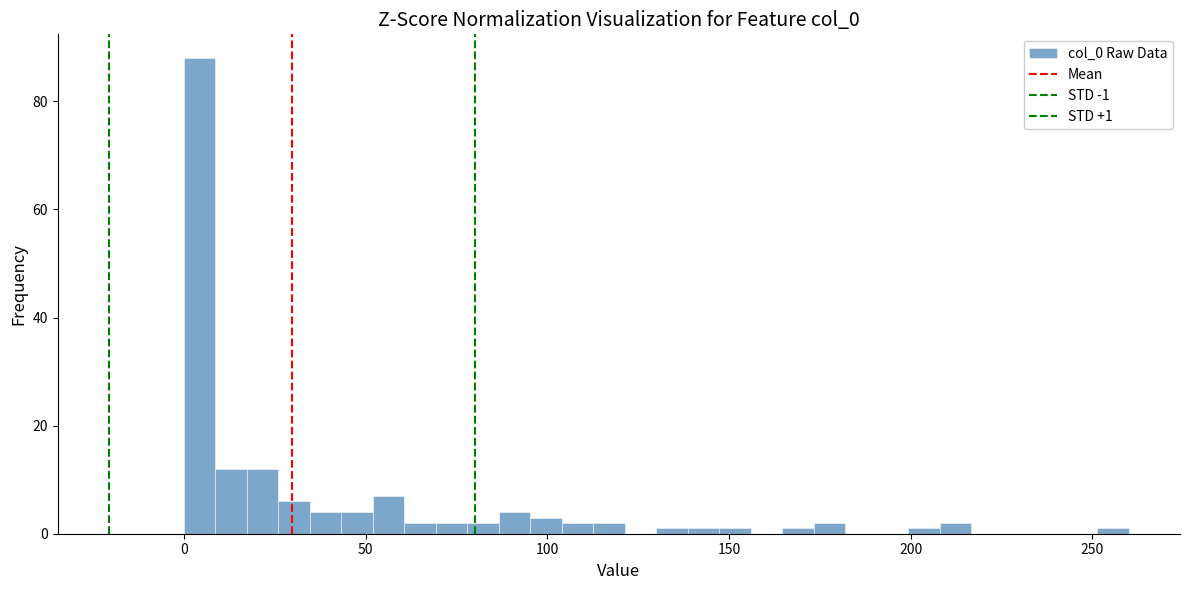

Read against the x-axis, roughly where is the centre of the tallest bar?

5